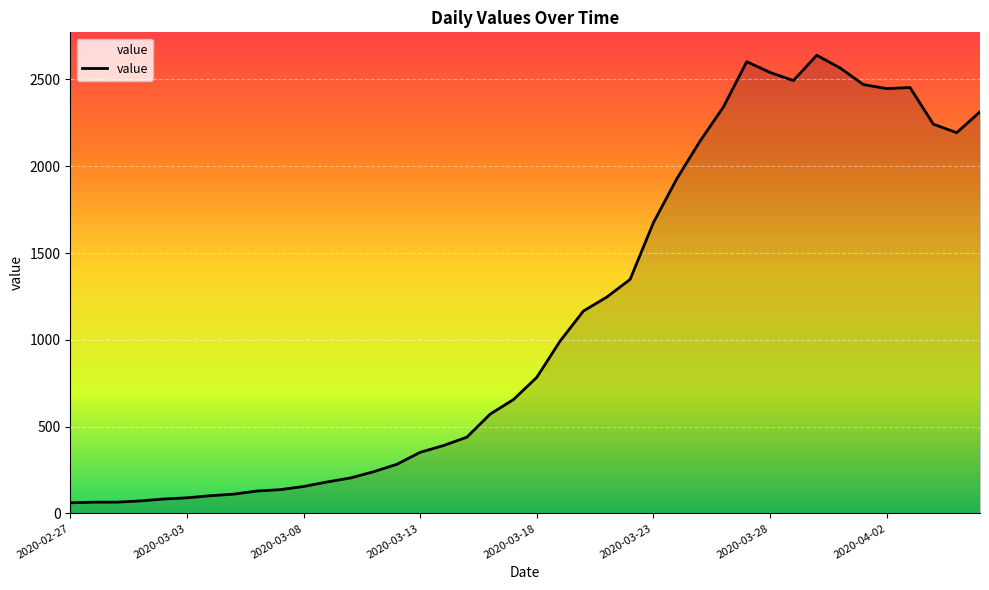

What is the sum of all values?

44971